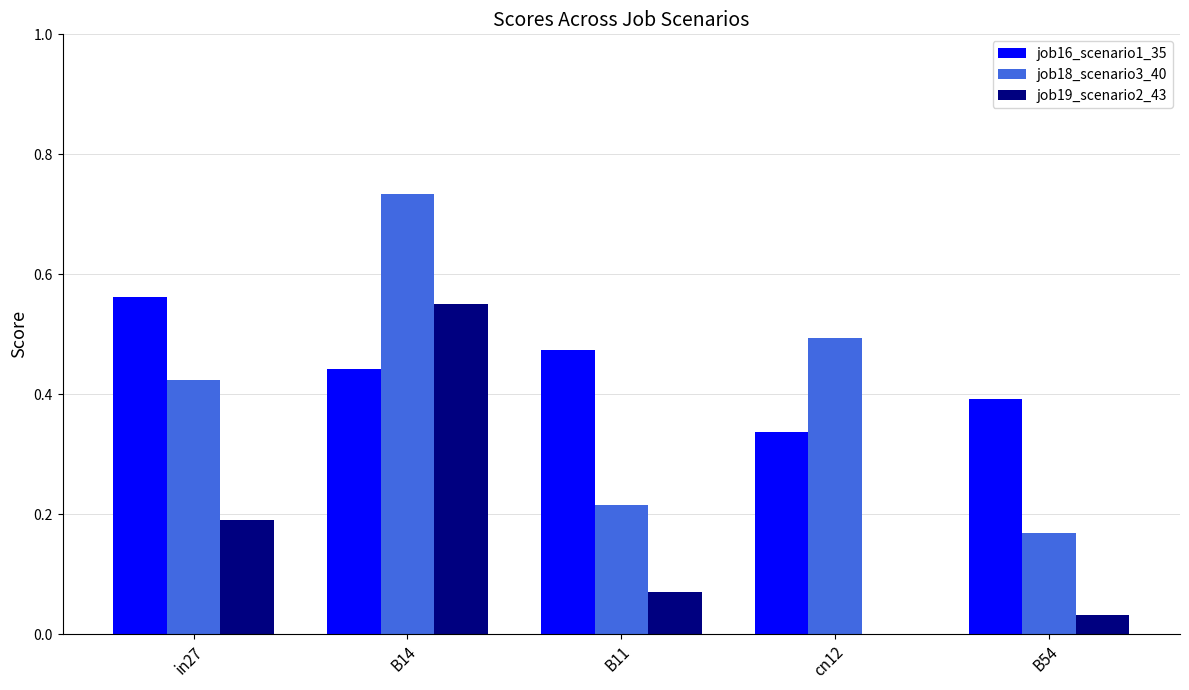

What is the sum of all job19_scenario2_43 values?

0.8